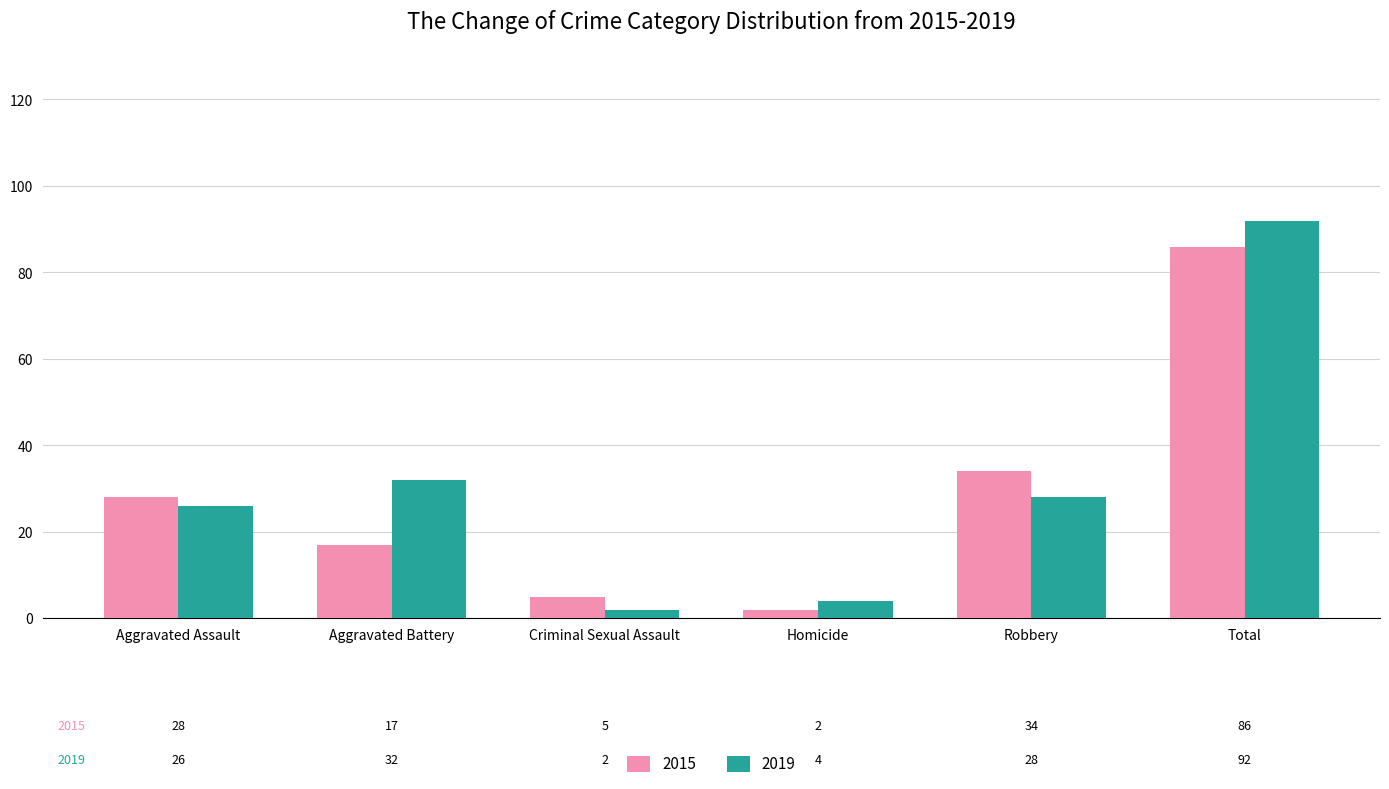

Reading left to right, what are all the values shown in this chart?

2015: Aggravated Assault=28	Aggravated Battery=17	Criminal Sexual Assault=5	Homicide=2	Robbery=34	Total=86
2019: Aggravated Assault=26	Aggravated Battery=32	Criminal Sexual Assault=2	Homicide=4	Robbery=28	Total=92